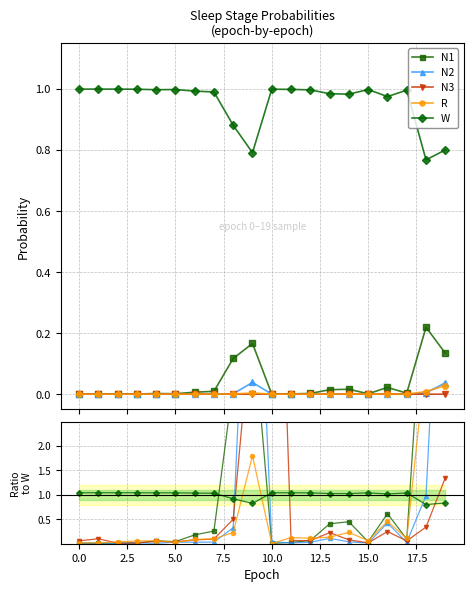

The value of R at 7.5 is 0.1. True or false?

False